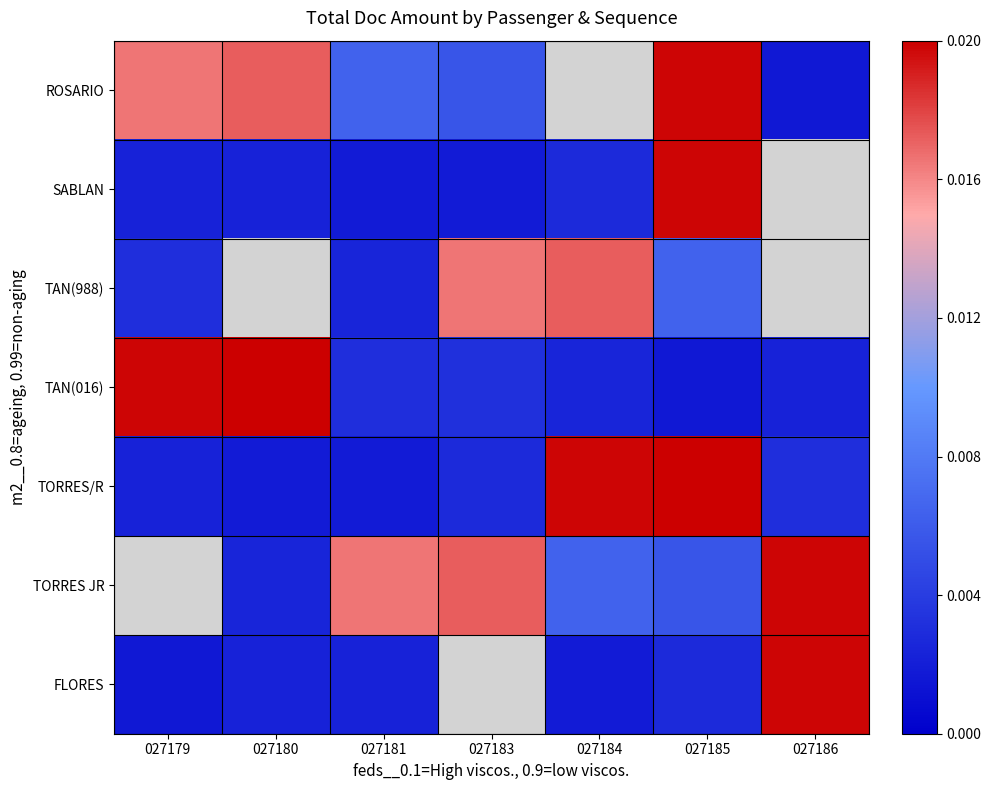

At which category is the sum across all series the highest?

027185